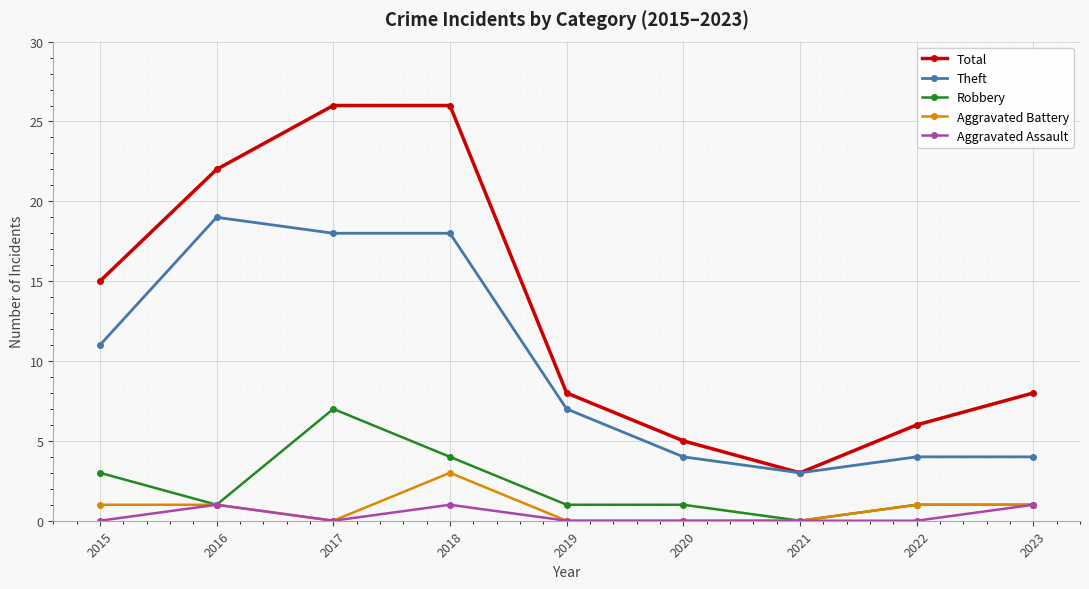

The Theft series shows 11 at 2015. True or false?

True